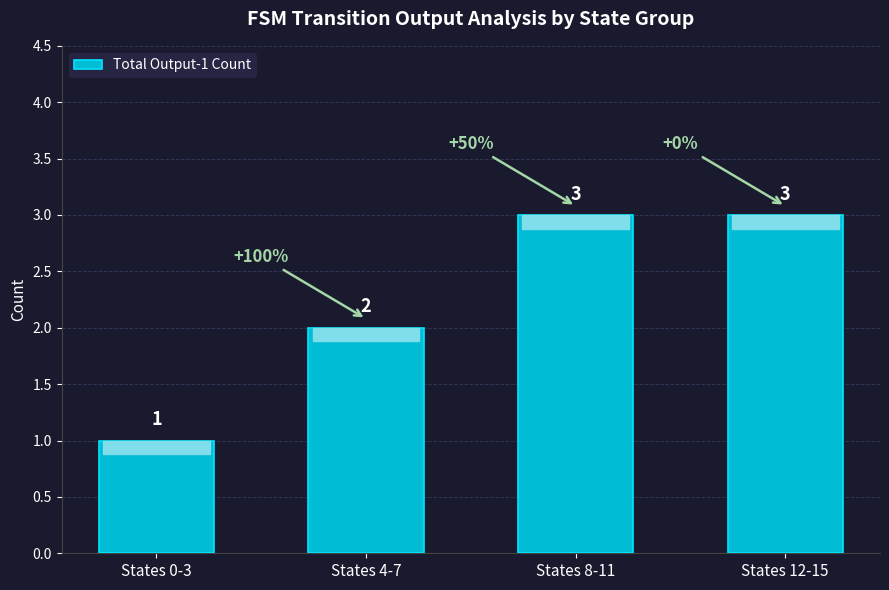

What is the sum of the values at States 8-11 and States 0-3?

4